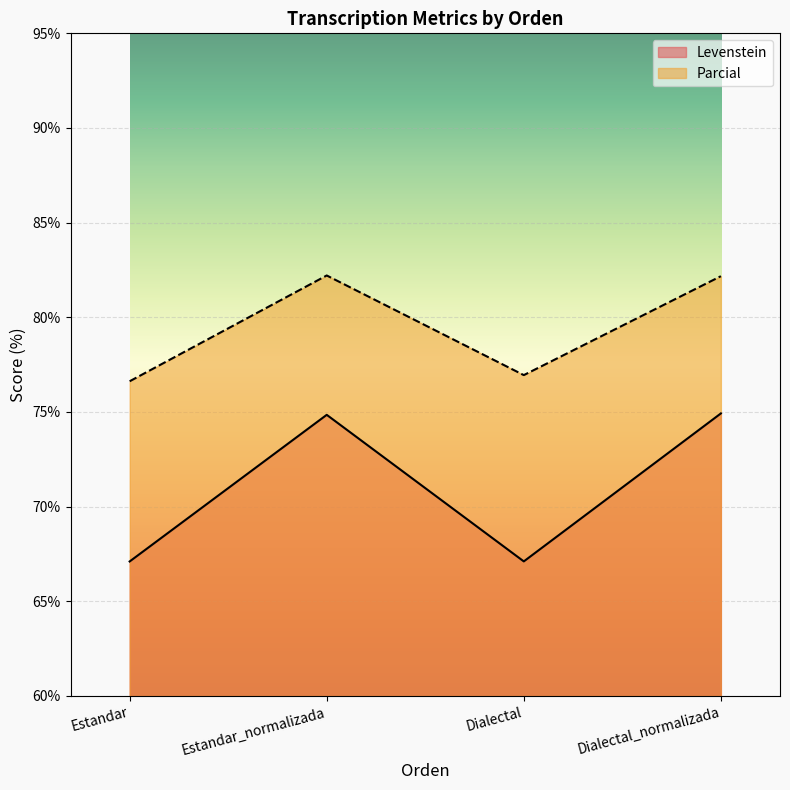

Reading left to right, extract all data points from this chart.

Levenstein: 67.1	74.9	67.1	74.9
Parcial: 76.6	82.2	76.9	82.2